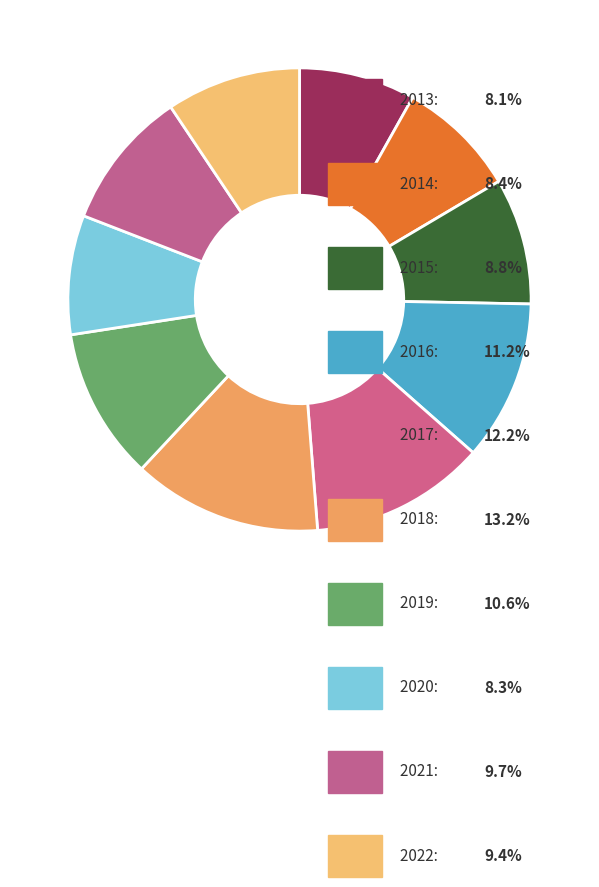

How many segments does this pie chart have?

10